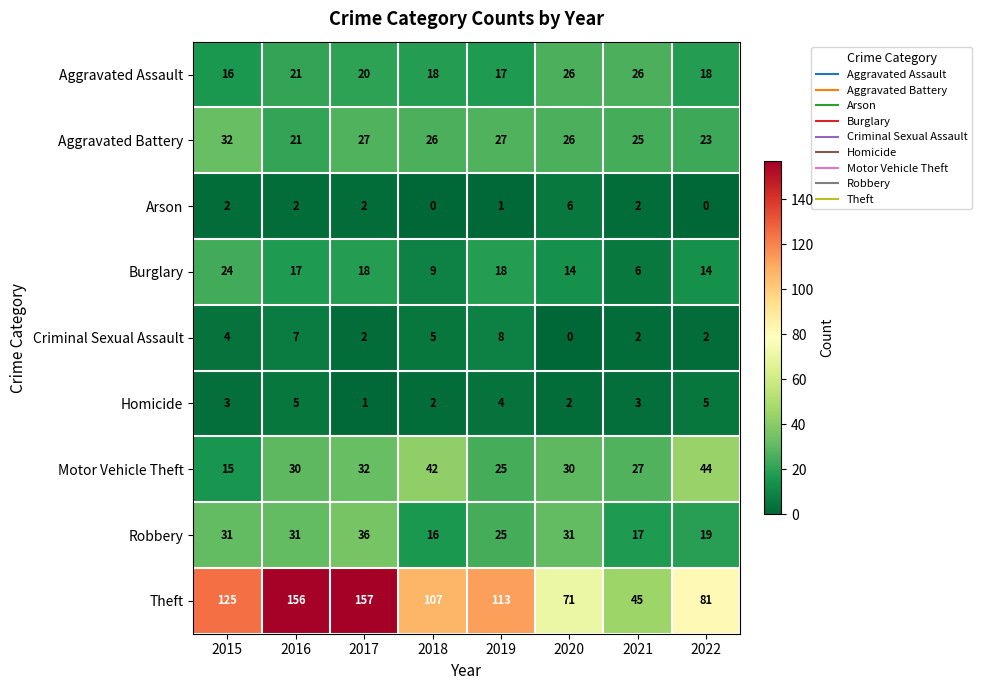

Which label corresponds to the largest value in the chart?

2017